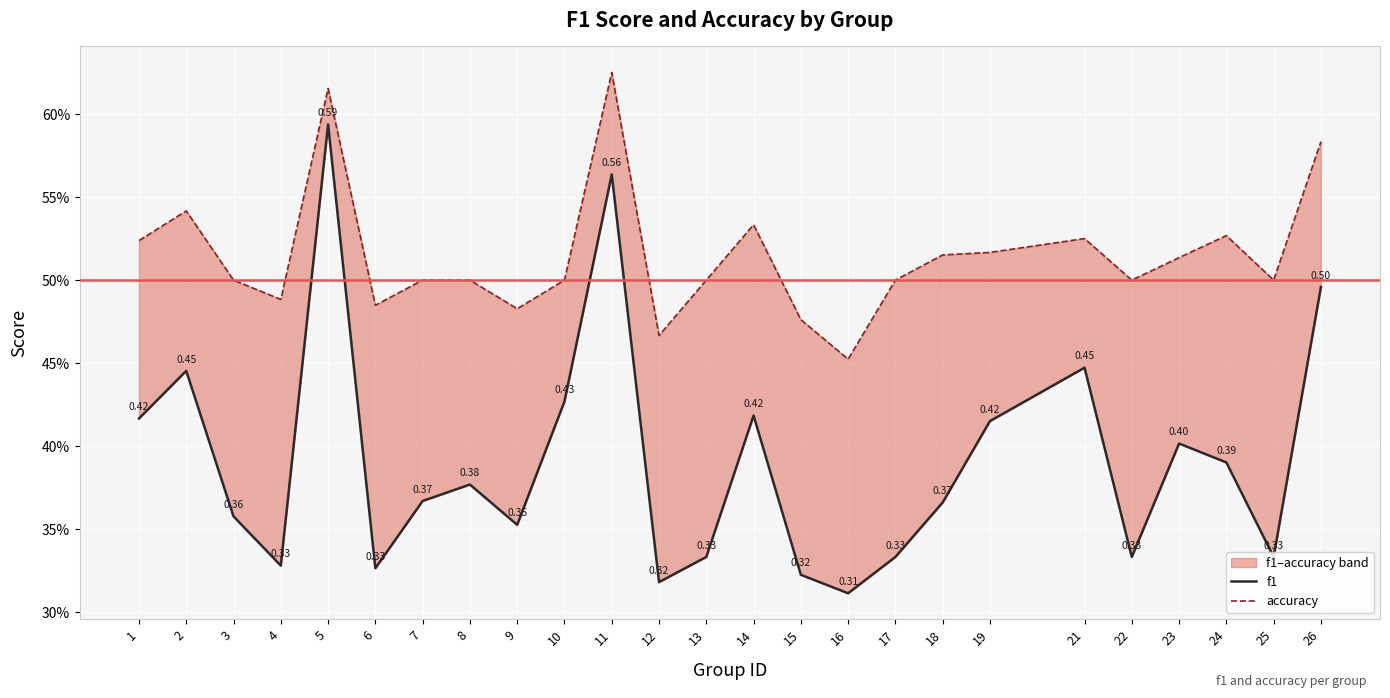

Reading left to right, list all the values displayed in this chart.

f1: 1=0.4	2=0.4	3=0.4	4=0.3	5=0.6	6=0.3	7=0.4	8=0.4	9=0.4	10=0.4	11=0.6	12=0.3	13=0.3	14=0.4	15=0.3	16=0.3	17=0.3	18=0.4	19=0.4	21=0.4	22=0.3	23=0.4	24=0.4	25=0.3	26=0.5
accuracy: 1=0.5	2=0.5	3=0.5	4=0.5	5=0.6	6=0.5	7=0.5	8=0.5	9=0.5	10=0.5	11=0.6	12=0.5	13=0.5	14=0.5	15=0.5	16=0.5	17=0.5	18=0.5	19=0.5	21=0.5	22=0.5	23=0.5	24=0.5	25=0.5	26=0.6